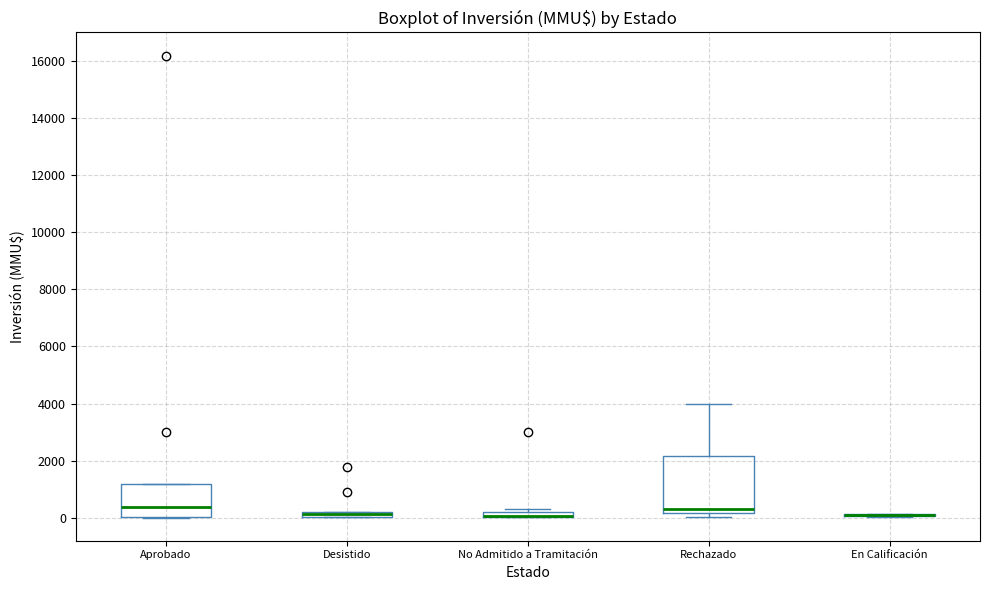

Which box is the tallest, from its lower edge to its upper edge?

Rechazado